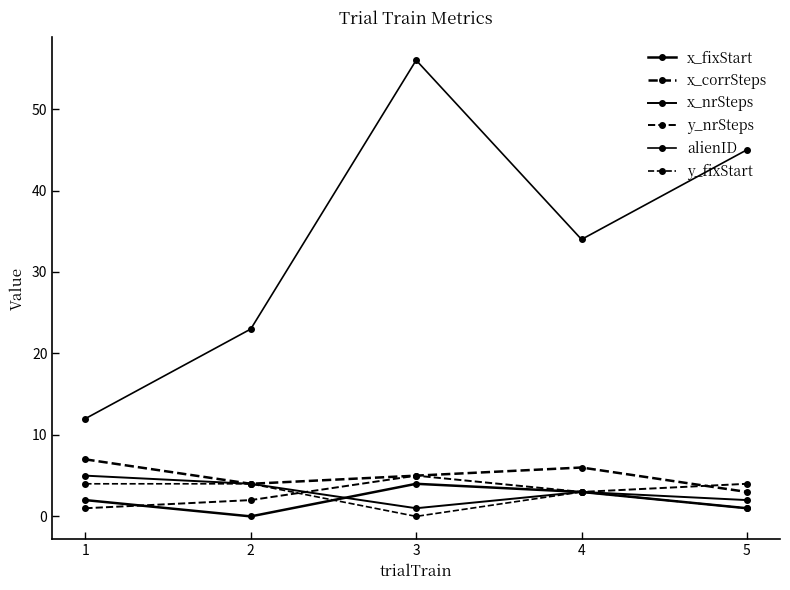

Reading right to left, what are all the values shown in this chart?

x_fixStart: 1	3	4	0	2
x_corrSteps: 3	6	5	4	7
x_nrSteps: 2	3	1	4	5
y_nrSteps: 4	3	5	2	1
alienID: 45	34	56	23	12
y_fixStart: 1	3	0	4	4